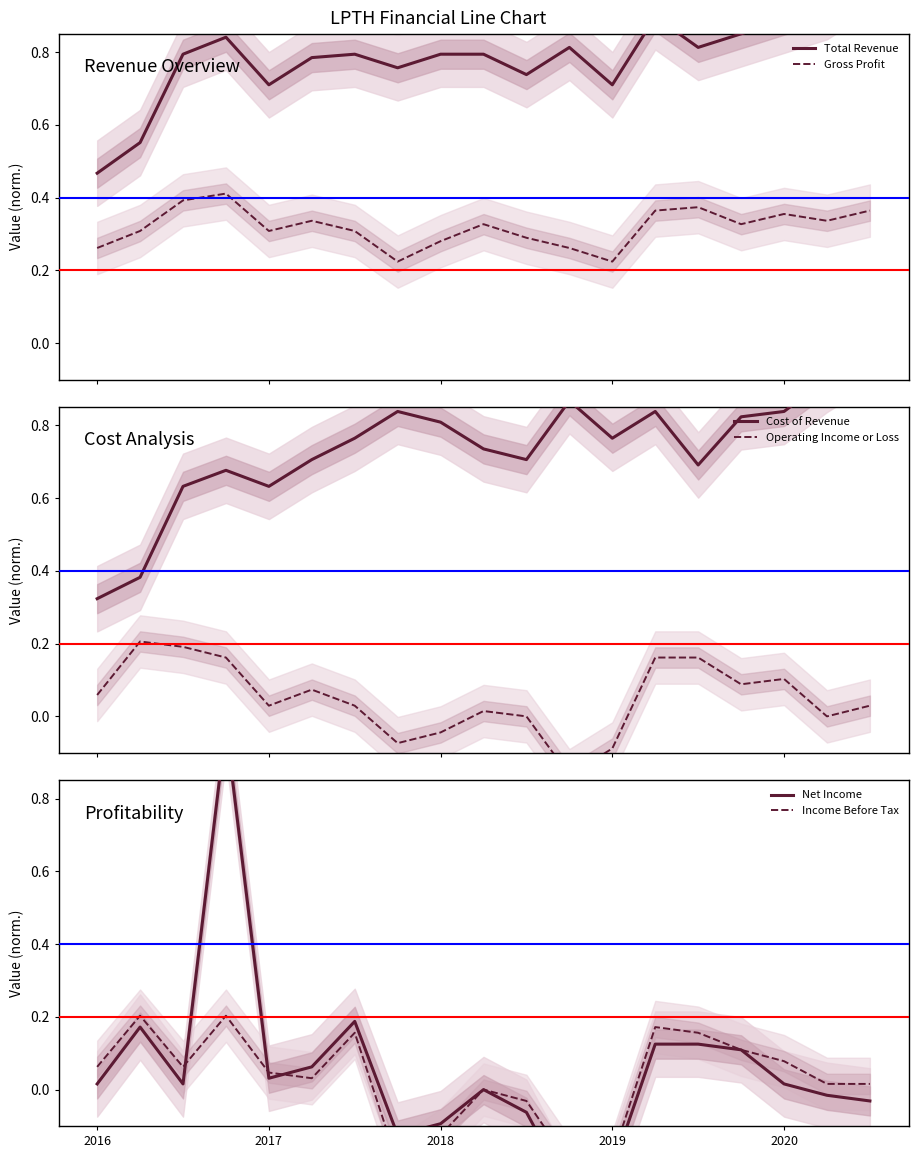

At how many categories does at least one series exceed 0?

19